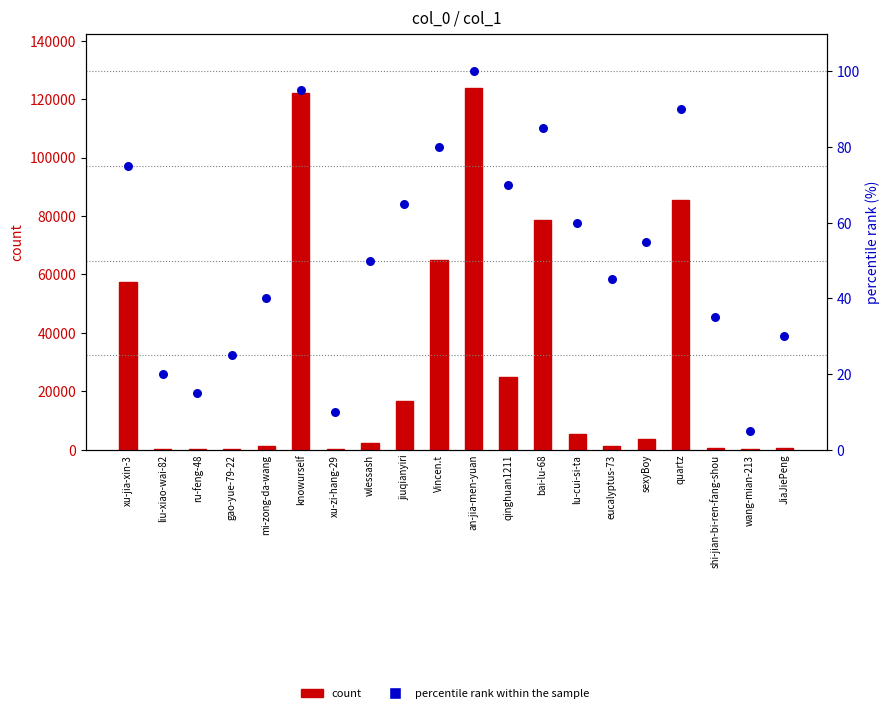

At how many categories does at least one series exceed 90000?

2